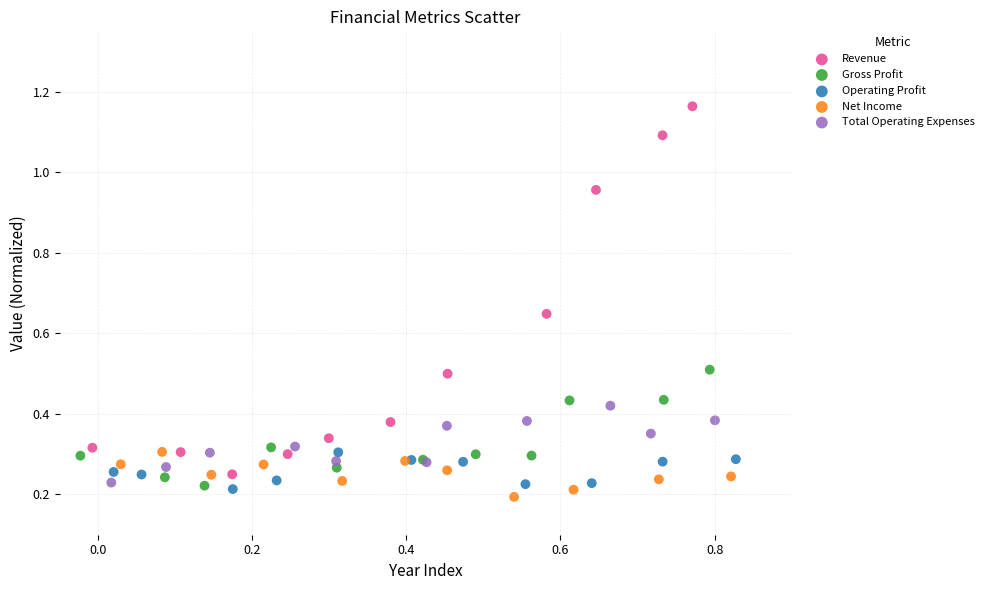

Which series contains the highest Y value?

Revenue